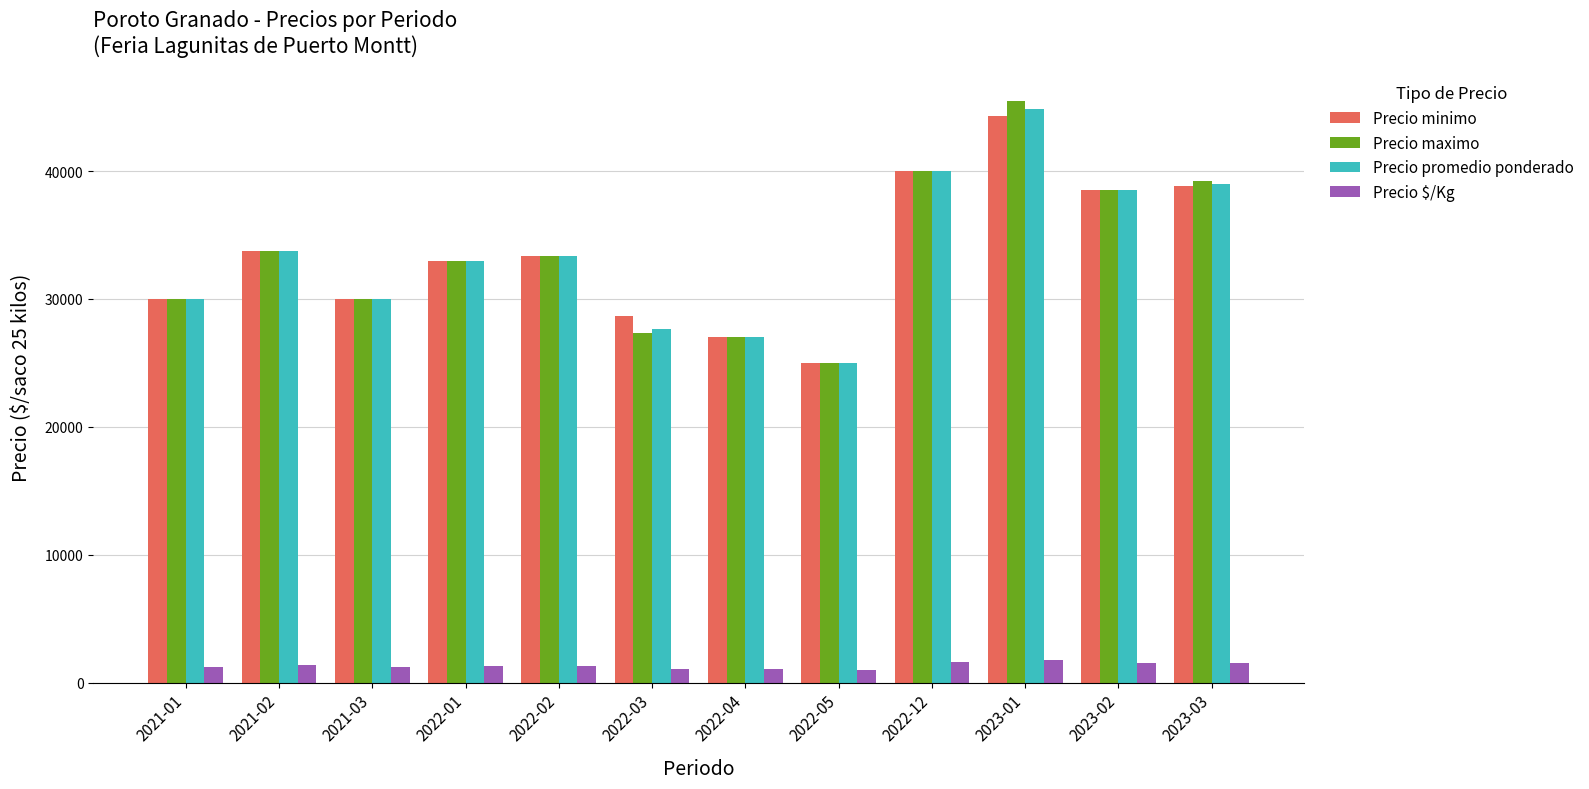

Count the number of data series in this chart.

4